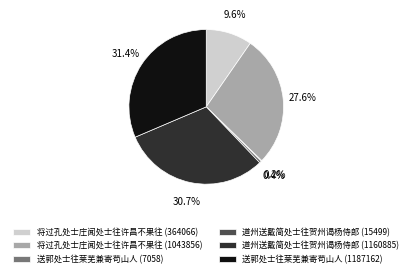

Does 道州送戴简处士往贺州谒杨侍郎 (15499) represent more than half of the total?

No